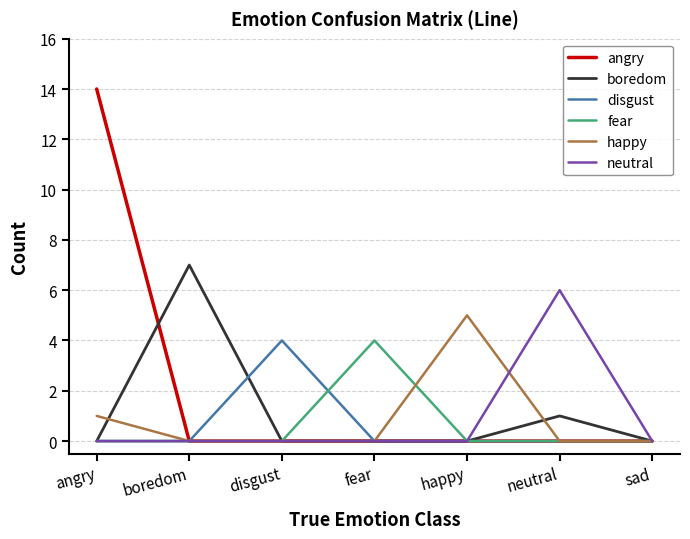

Does the chart display data point markers on the line(s)?

No